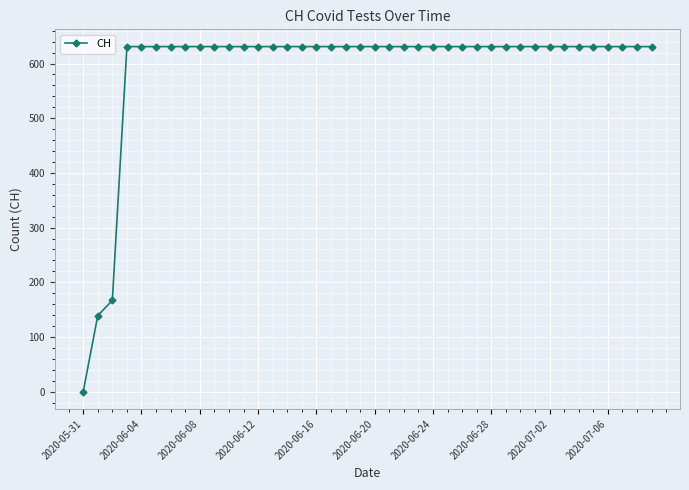

What is the value of the 7th point from the left?

631